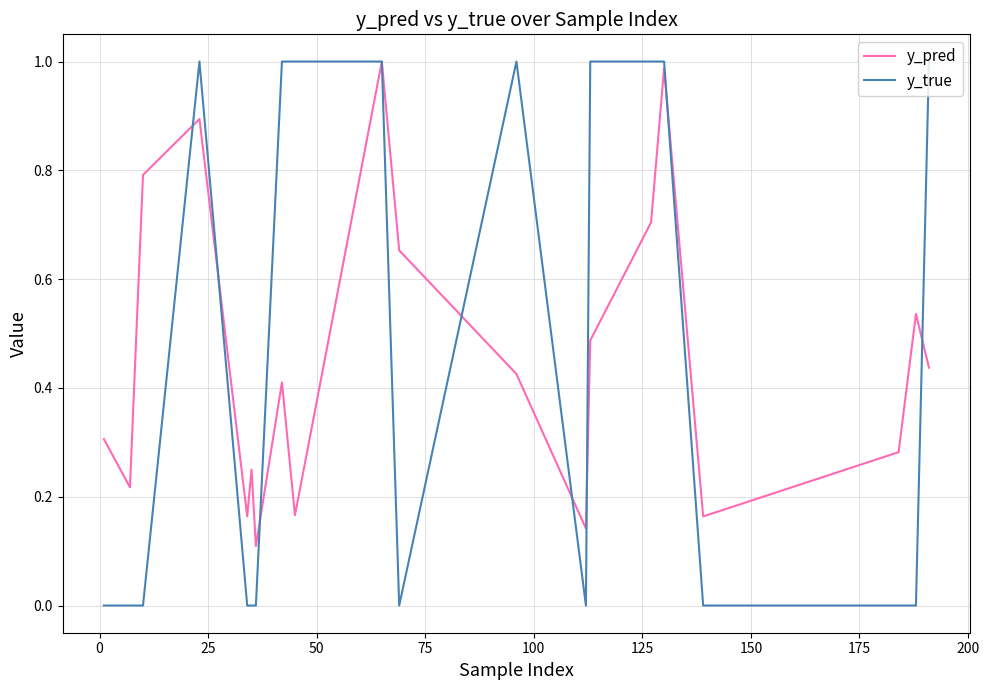

Which series has the largest range (max minus min)?

y_true